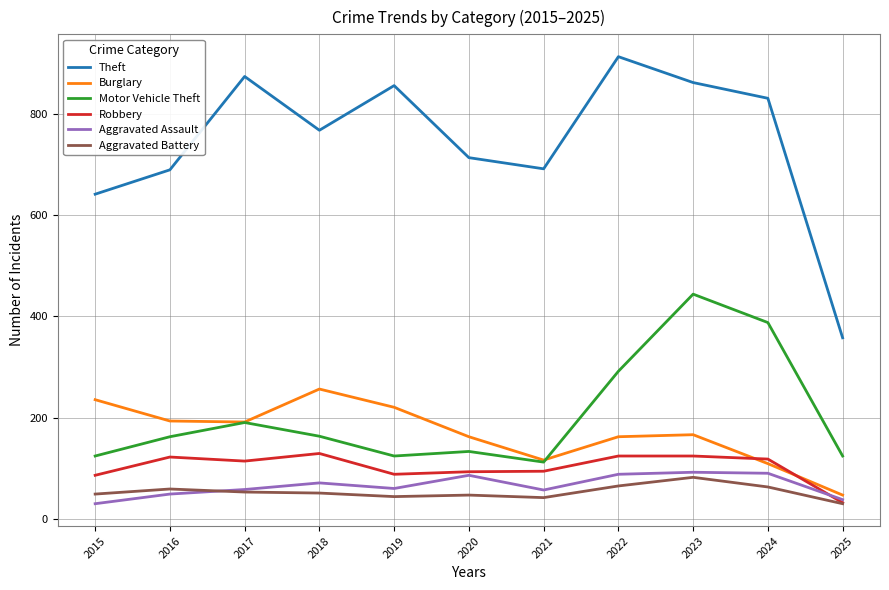

What value does the Theft series have at 2022?

912